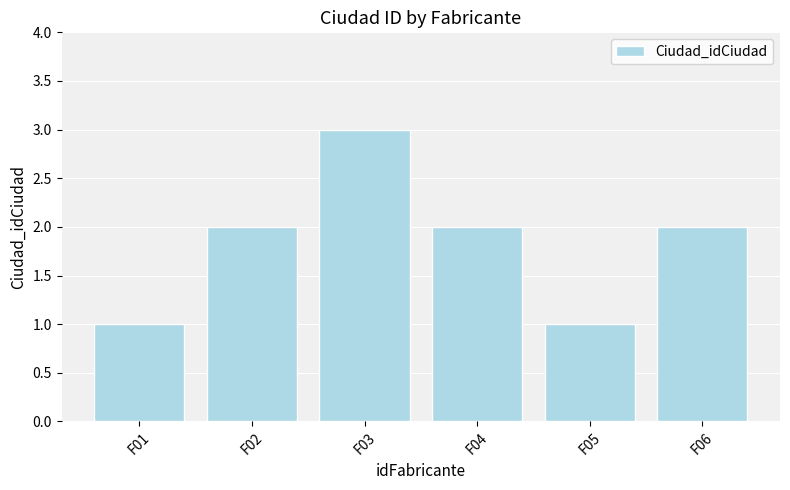

Count the values in the range 1 to 2.

5